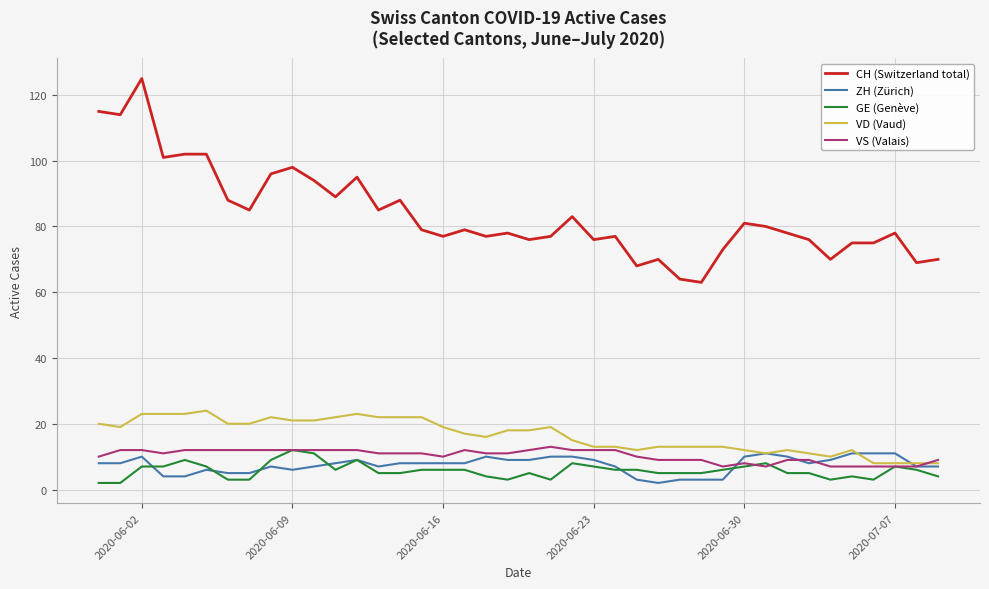

Does the chart display data point markers on the line(s)?

No